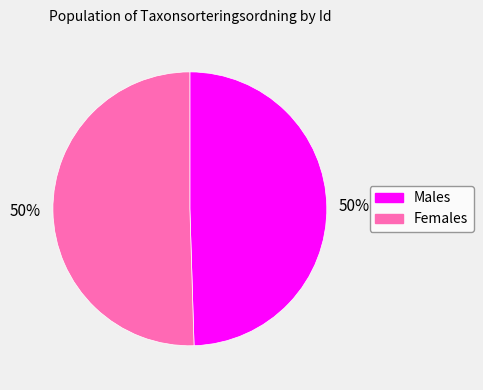

How many segments does this pie chart have?

2